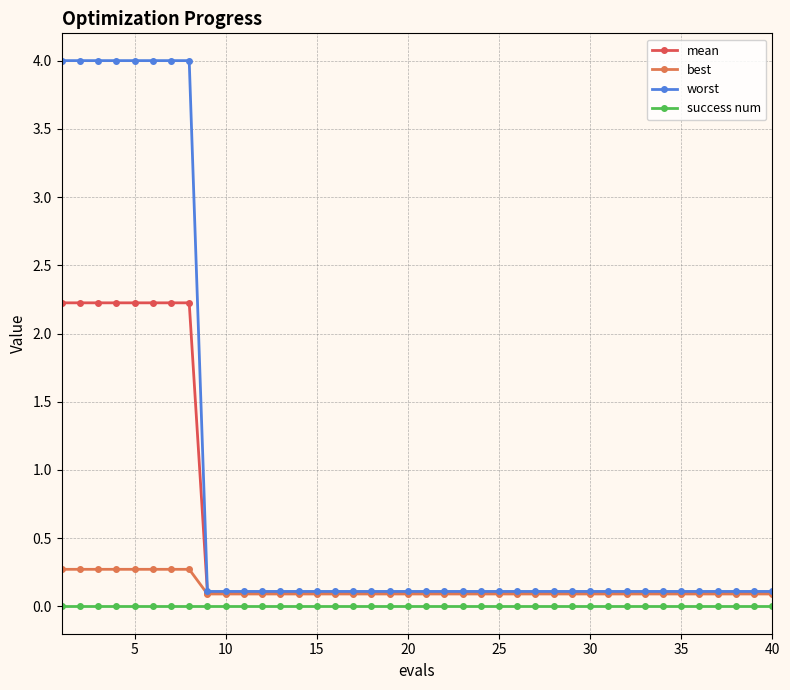

True or false: mean has more than 0 points higher than both neighbors.

False